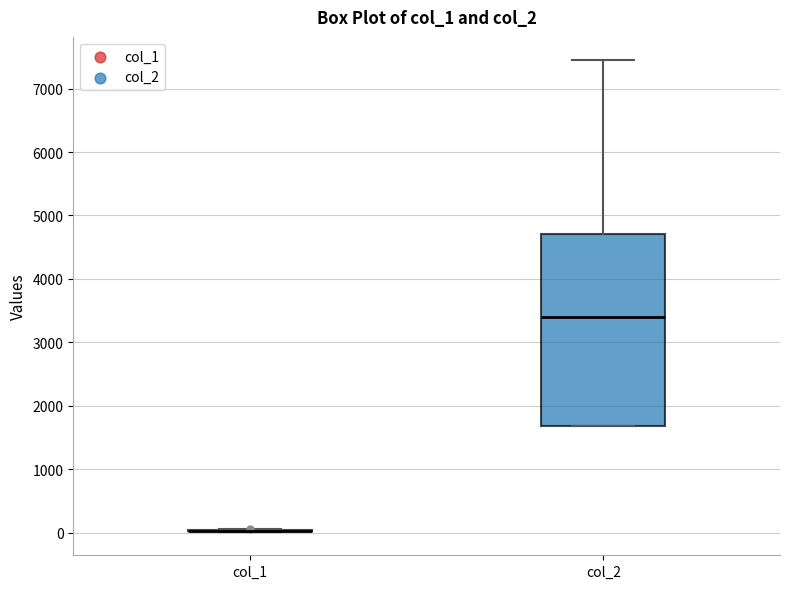

Reading left to right, read every box against the y-axis: the position of its median line, the range the box covers, and the ends of its whiskers. The values are not printed on the chart, so give them approximately, as read against the axis.

col_1: box collapsed to a line at 0, whiskers 0 to 100
col_2: median 3400, box 1700 to 4700, whiskers 1700 to 7400